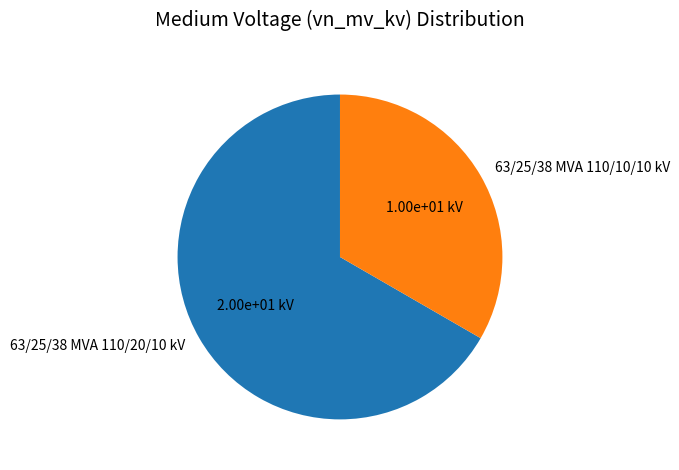

The 63/25/38 MVA 110/20/10 kV slice represents 67% of the pie. True or false?

True